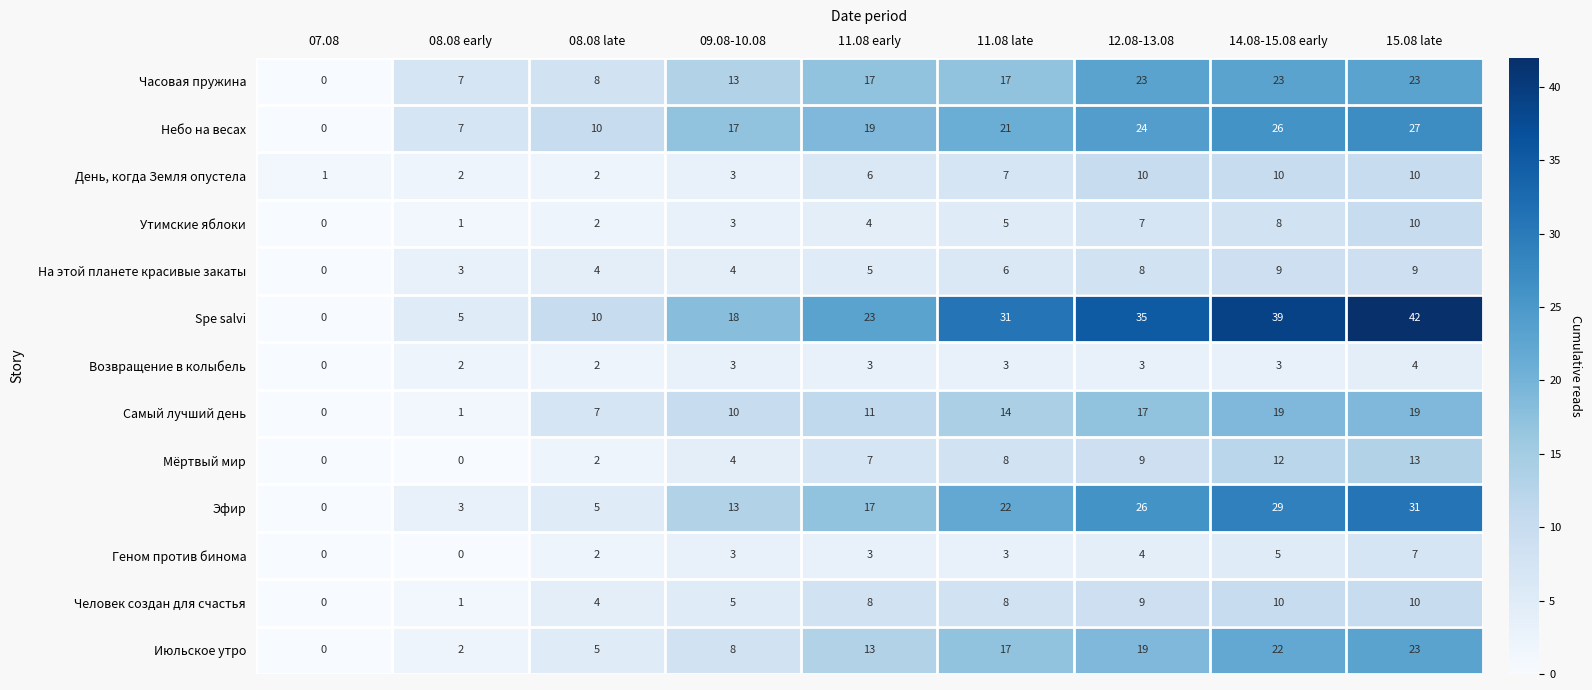

The На этой планете красивые закаты series shows 5 at 11.08 early. True or false?

True